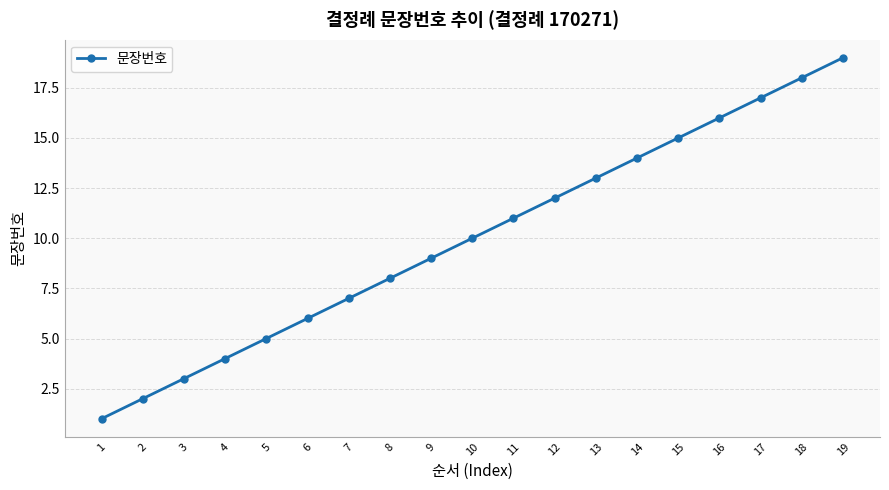

True or false: the data has more than 0 interior local peaks.

False